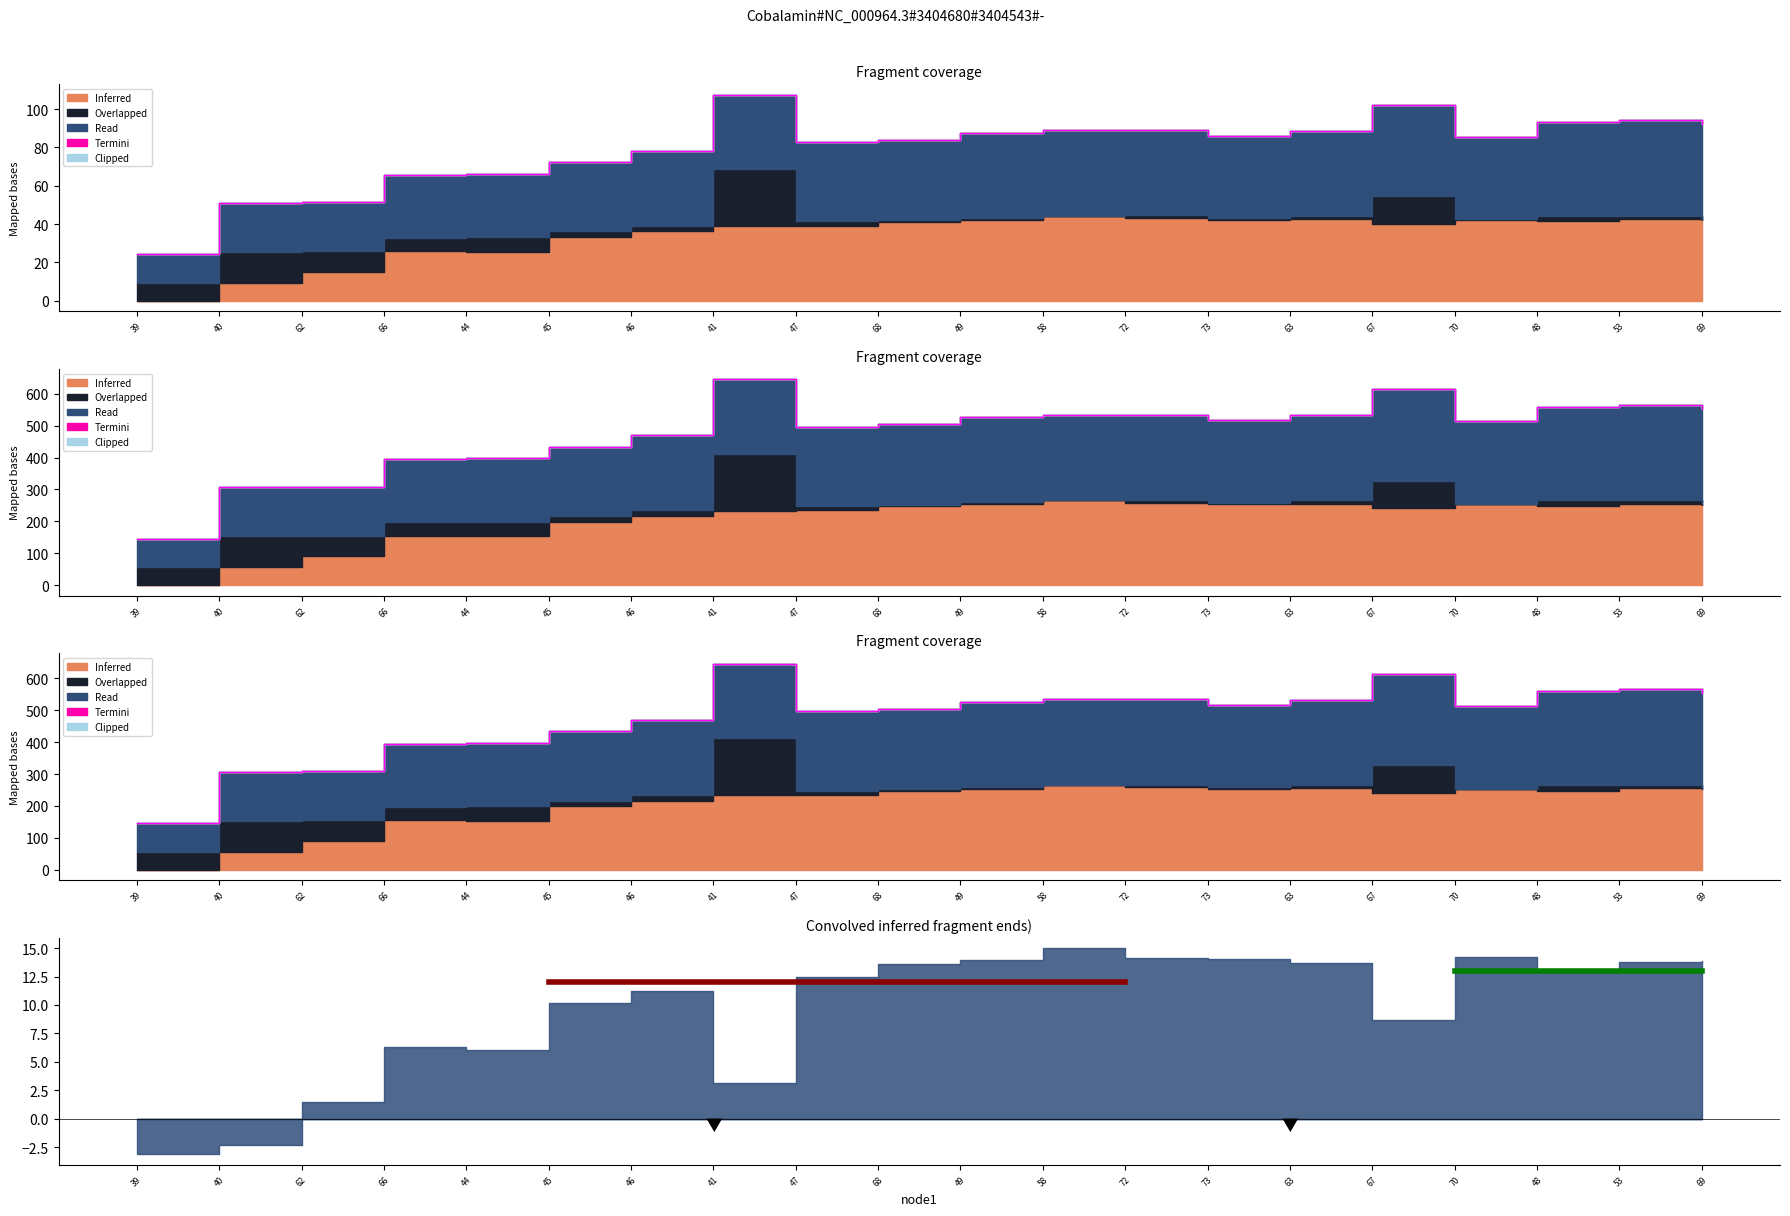

List the series in order of their peak value, highest first.

Read, Inferred, Overlapped, Termini, Clipped